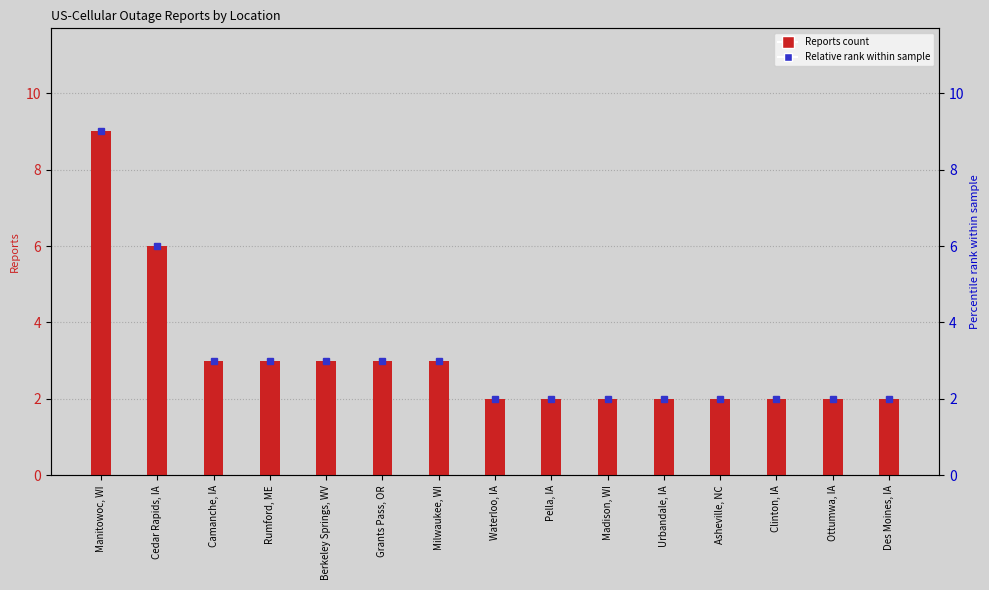

What is the minimum value shown in the chart?

2